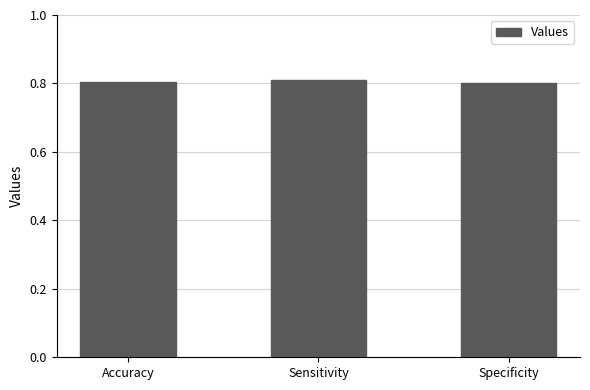

The chart shows a value of 0.2 at Sensitivity. True or false?

False